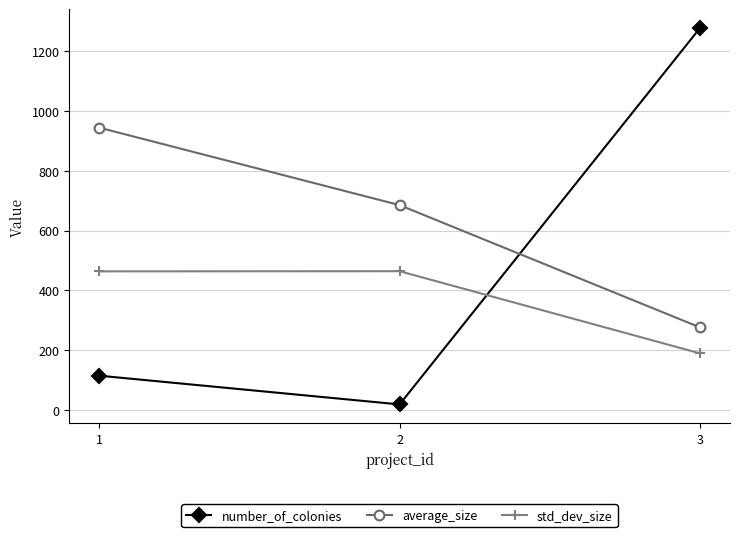

At which category is the sum across all series the highest?

3